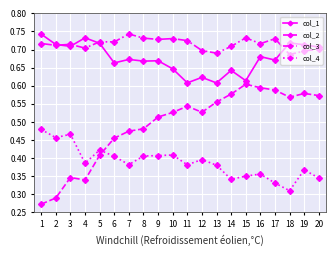

Count the col_2 values in the range 0 to 1.

20